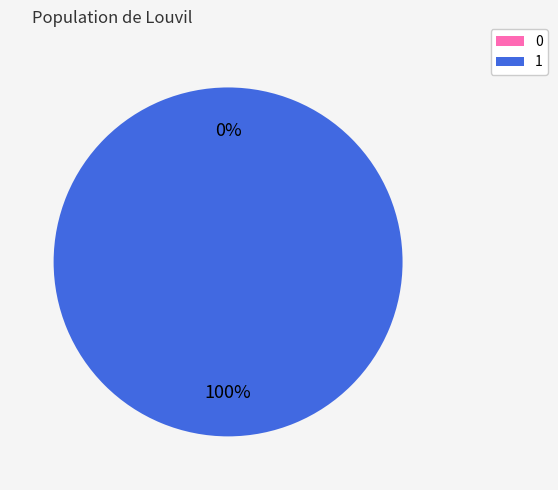

How many segments does this pie chart have?

2